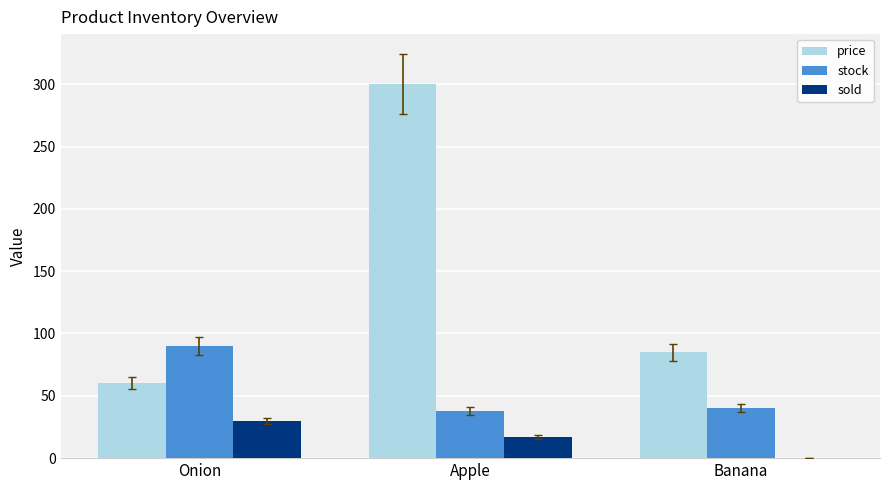

What is the highest value of the sold series?

30